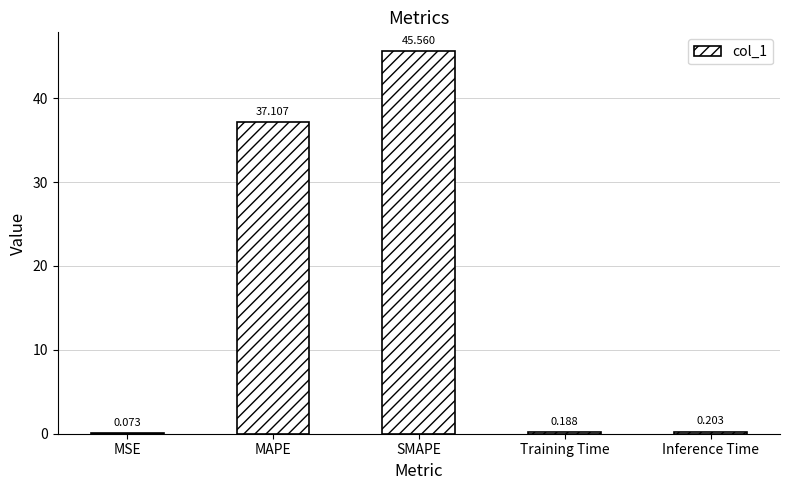

Which has a higher value, SMAPE or MAPE?

SMAPE